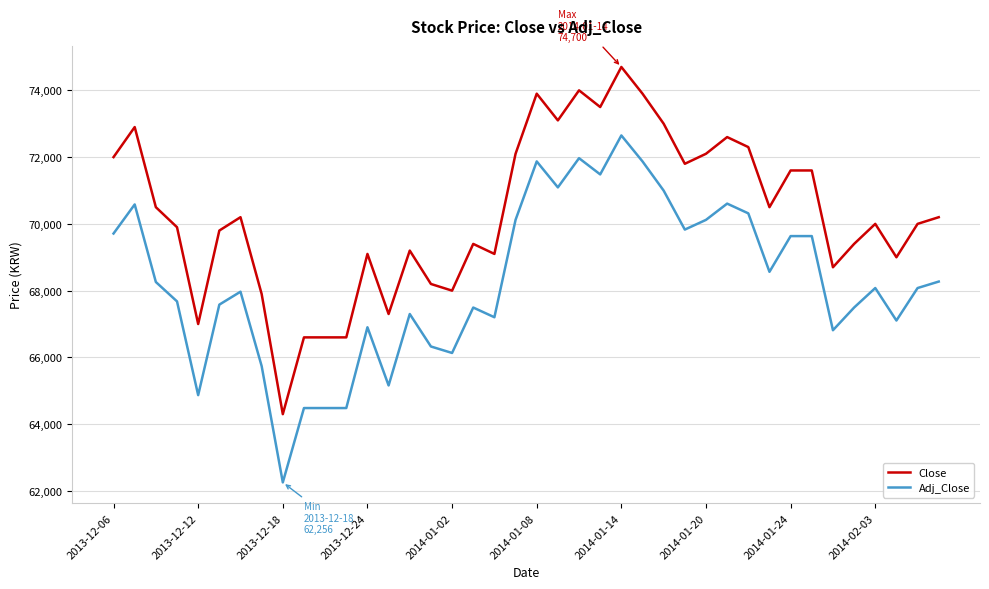

What is the minimum value for Adj_Close?

62256